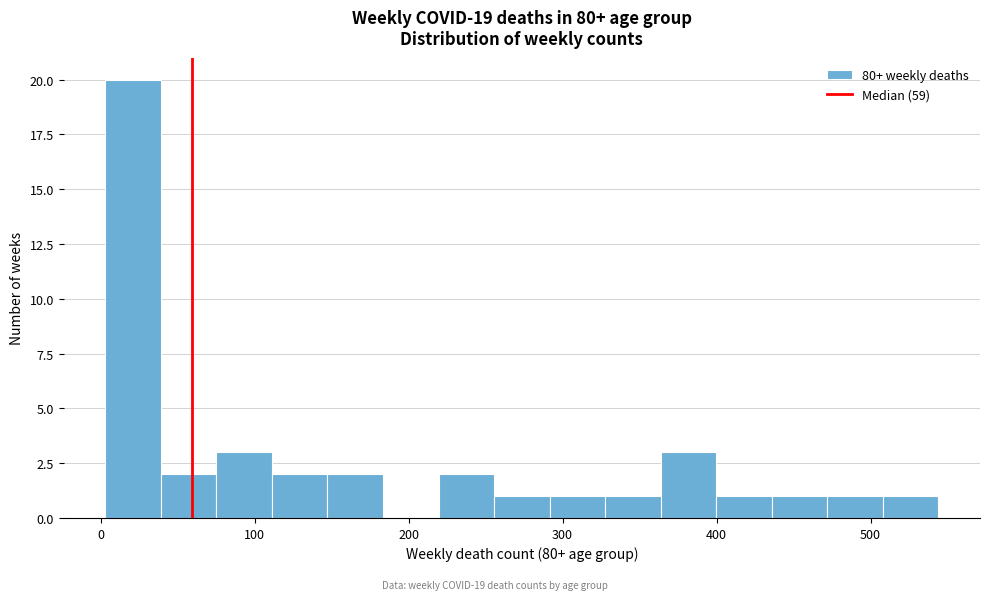

Around what value on the x-axis is the tallest bar? Give the approximate position of its centre, as read against the axis.

20